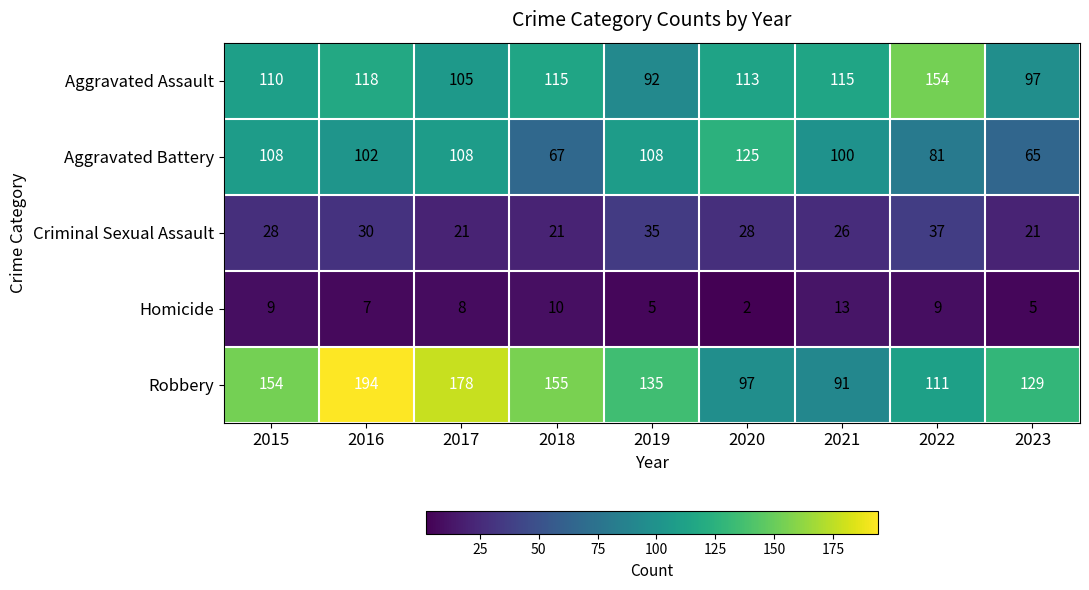

The value of Criminal Sexual Assault at 2018 is 7. True or false?

False